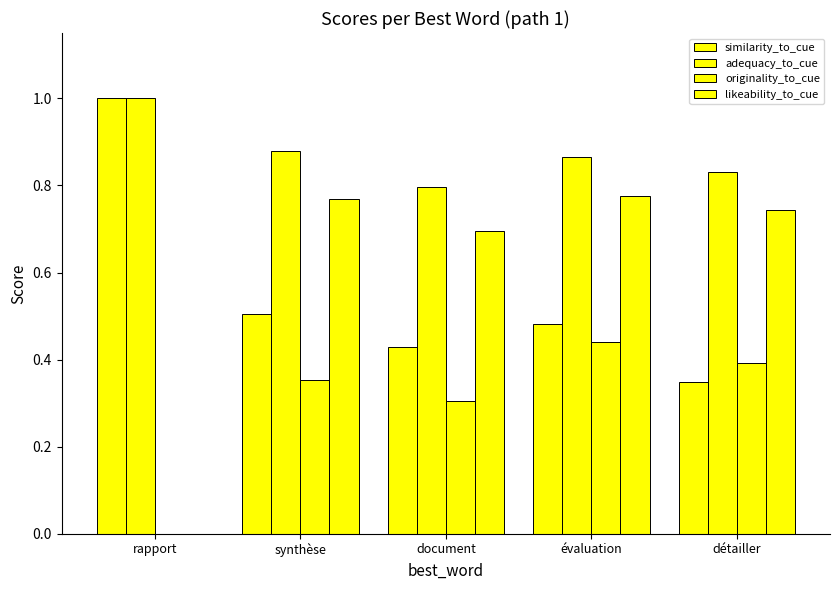

At which category is the sum across all series the highest?

évaluation